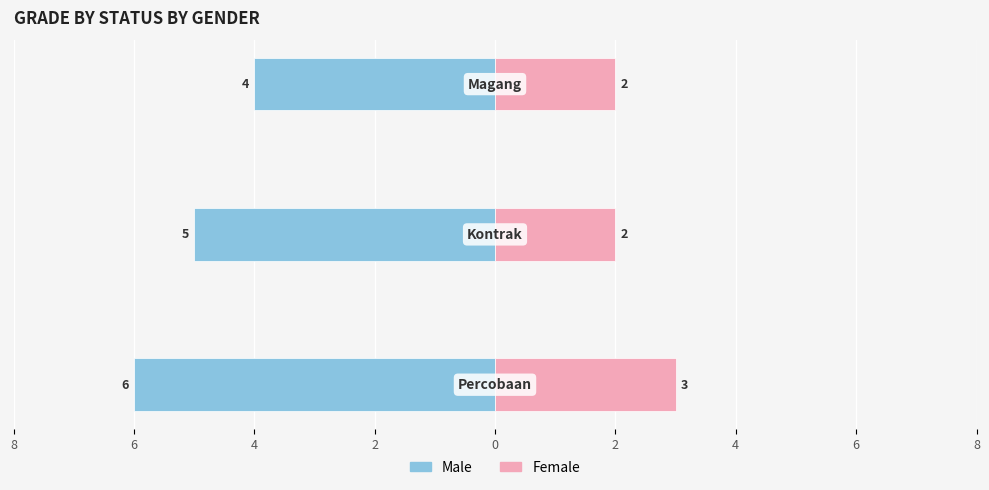

The value of Male at 4 is -4. True or false?

True